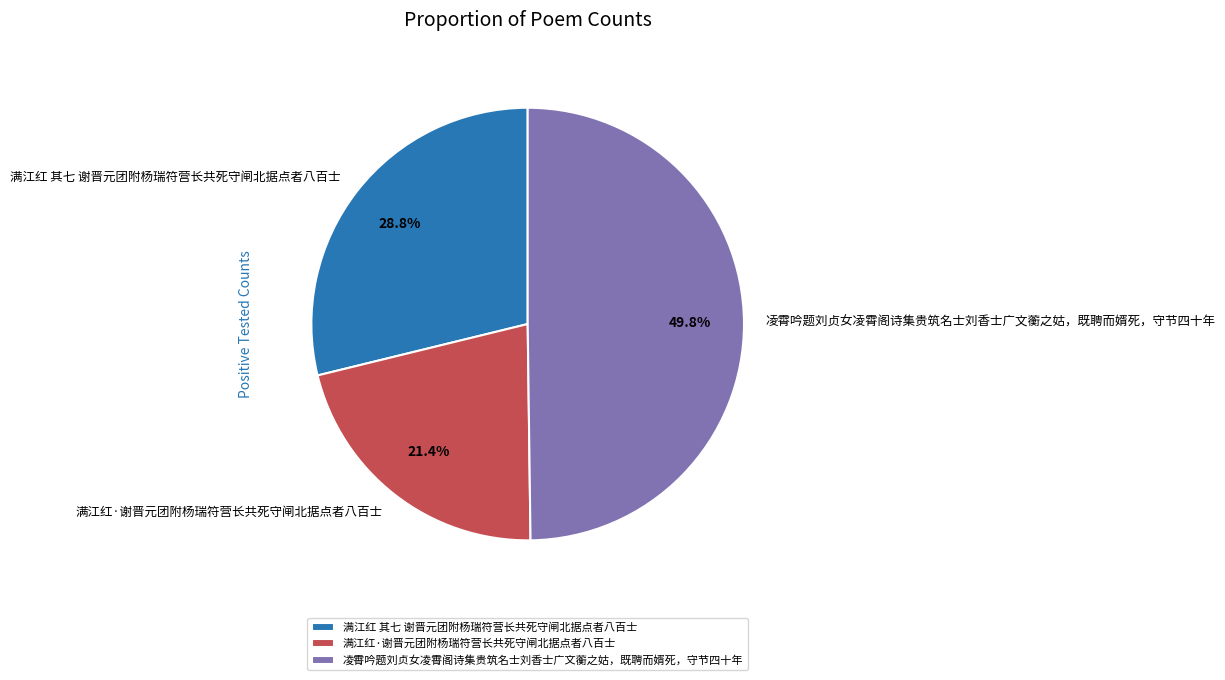

How many slices are in this pie chart?

3